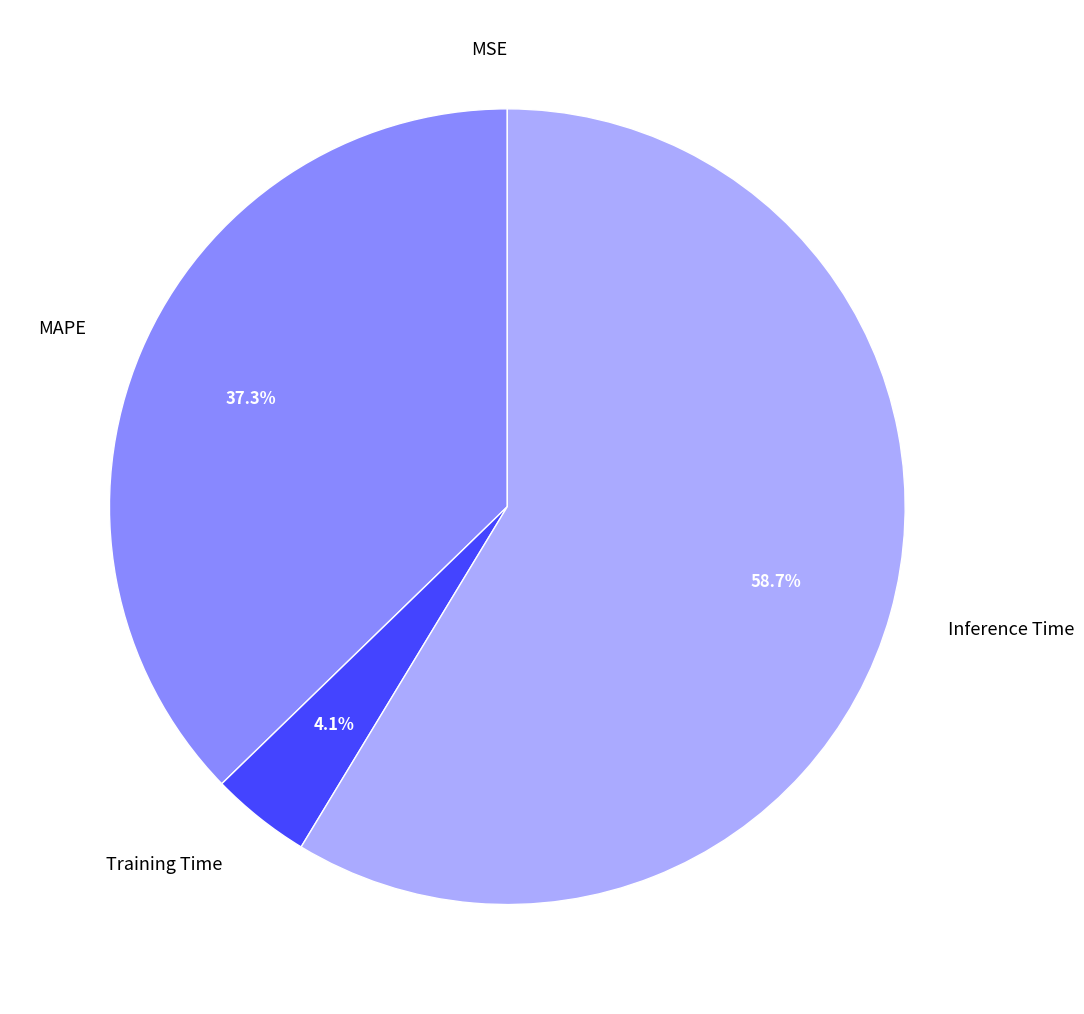

What is the majority slice?

Inference Time